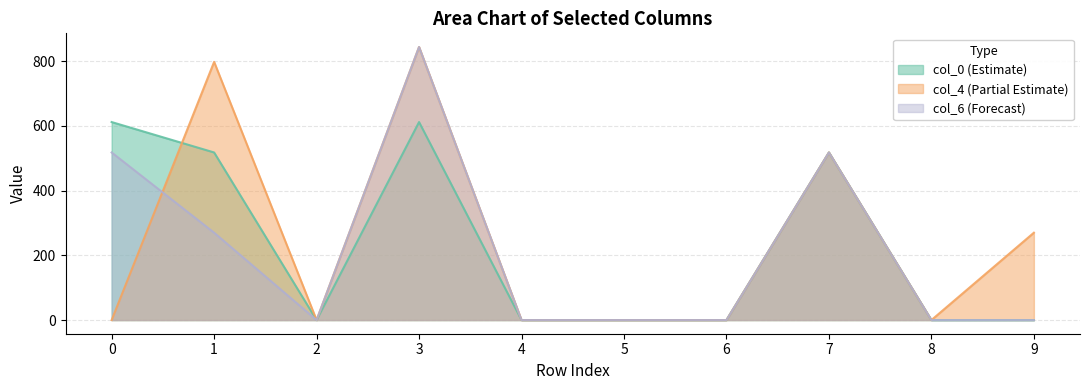

What is the average value of the col_6 series?

215.0